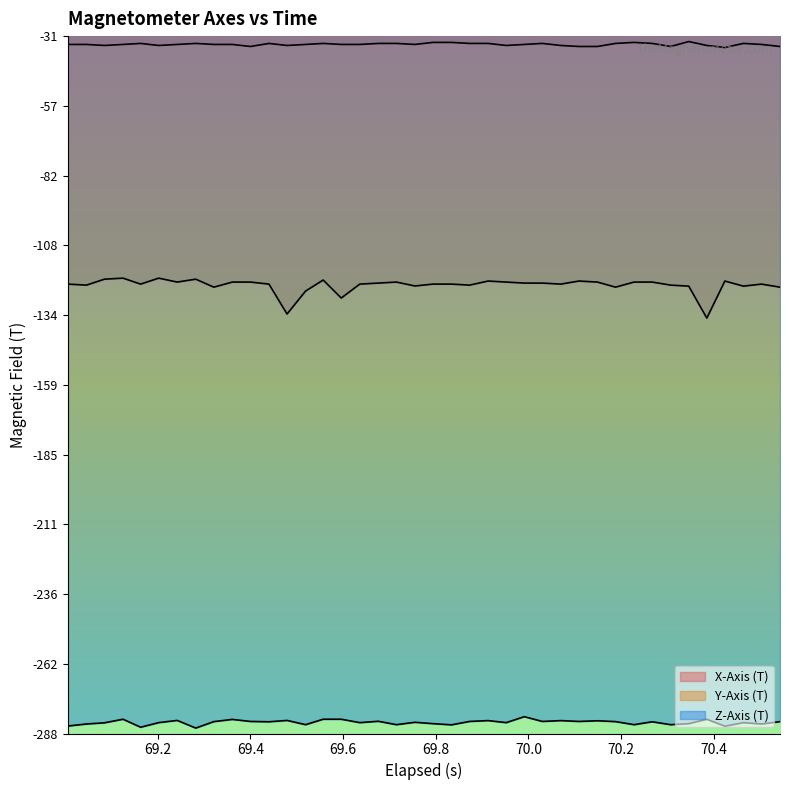

Reading left to right, list all the values displayed in this chart.

X-Axis (T): -34.2	-34.2	-34.6	-34.2	-33.8	-34.6	-34.2	-33.8	-34.2	-34.2	-34.9	-33.8	-34.6	-34.2	-33.8	-34.2	-34.2	-33.8	-33.8	-34.2	-33.4	-33.4	-33.8	-33.8	-34.6	-34.2	-33.8	-34.6	-34.9	-34.9	-33.8	-33.4	-33.8	-34.9	-33.1	-34.6	-35.3	-33.8	-34.2	-34.9
Y-Axis (T): -122.3	-122.7	-120.5	-120.1	-122.3	-120.1	-121.6	-120.5	-123.4	-121.6	-121.6	-122.3	-133.3	-124.9	-120.8	-127.4	-122.3	-121.9	-121.6	-123.0	-122.3	-122.3	-122.7	-121.2	-121.6	-121.9	-121.9	-122.3	-121.2	-121.6	-123.4	-121.6	-121.6	-122.7	-123.1	-134.8	-121.2	-123.1	-122.3	-123.4
Z-Axis (T): -284.8	-284.1	-283.6	-282.3	-285.2	-283.6	-282.8	-285.6	-283.2	-282.4	-283.1	-283.2	-282.8	-284.3	-282.3	-282.3	-283.6	-283.1	-284.3	-283.4	-283.9	-284.4	-283.1	-282.8	-283.6	-281.4	-283.1	-282.8	-283.1	-282.9	-283.2	-284.3	-283.2	-284.3	-283.9	-282.3	-284.9	-283.6	-284.1	-283.2